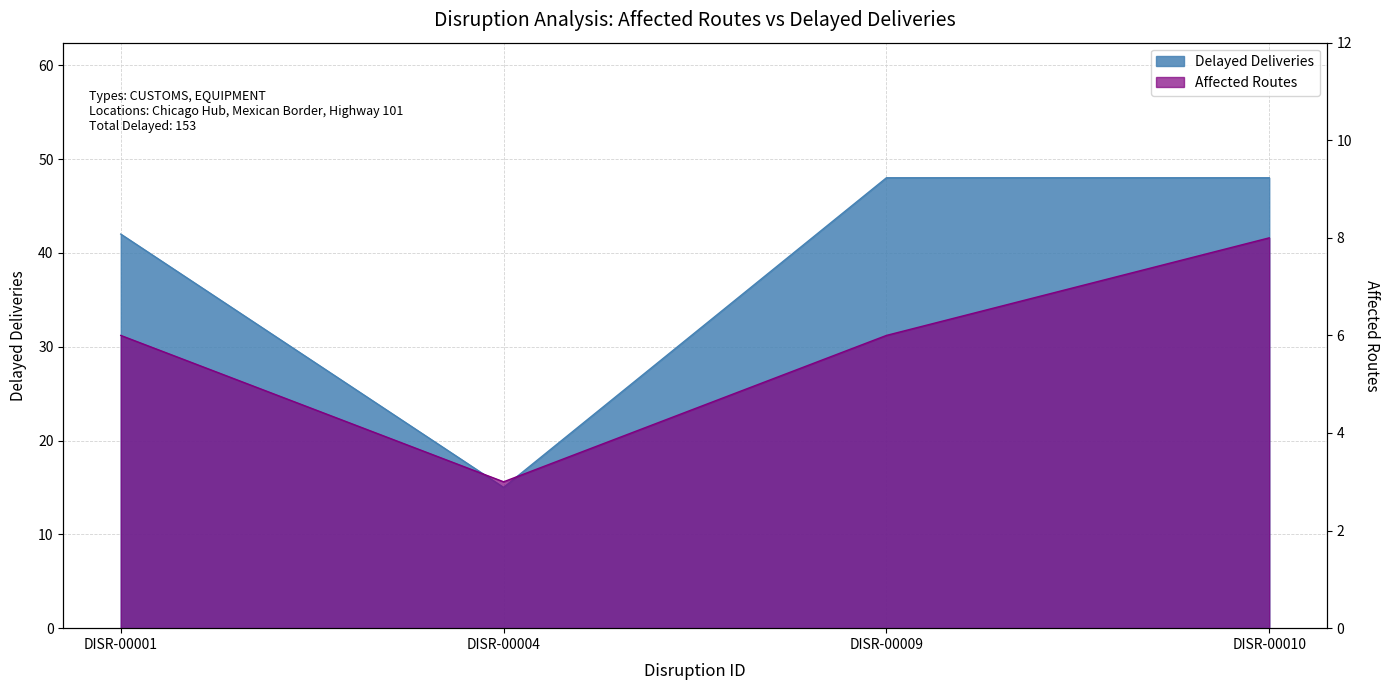

What value does the data have at DISR-00009, to the nearest 5?

50